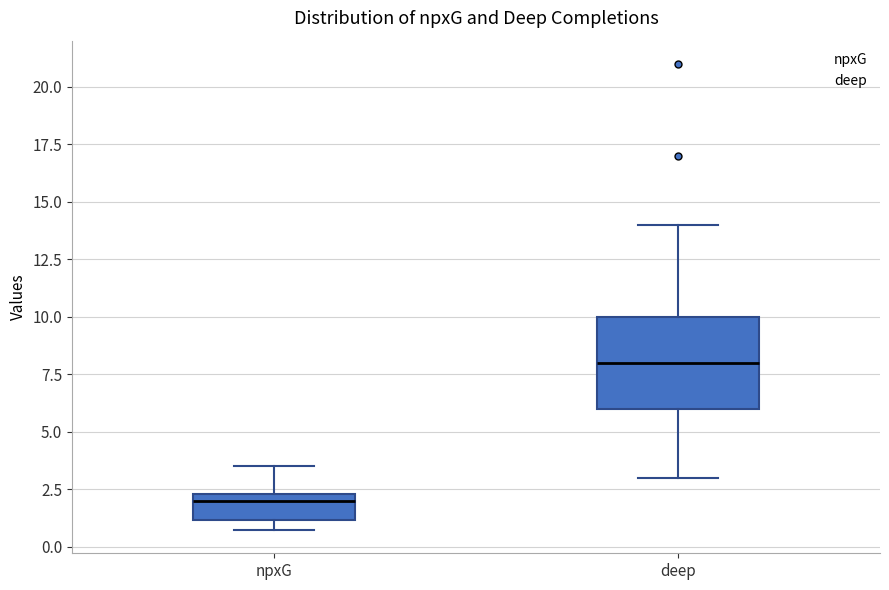

Reading left to right, transcribe this box plot: for each box, give where its median line is, the range the box spans, and where its two whiskers end, as read against the y-axis. The values are not printed on the chart, so give them approximately, as read against the axis.

npxG: median 2.0, box 1.0 to 2.5, whiskers 0.5 to 3.5
deep: median 8.0, box 6.0 to 10.0, whiskers 3.0 to 14.0